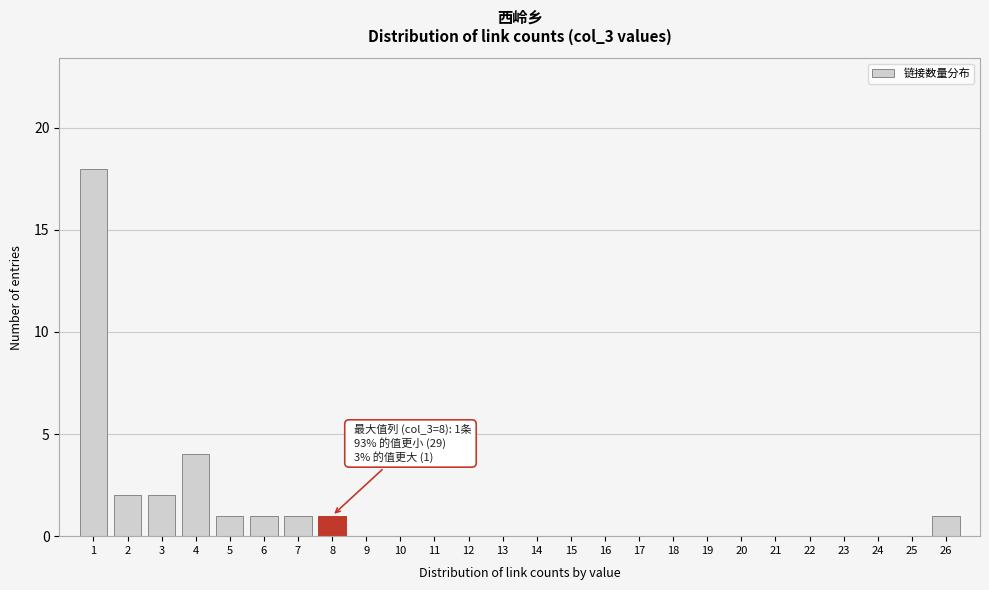

What is the maximum value shown in the chart?

18